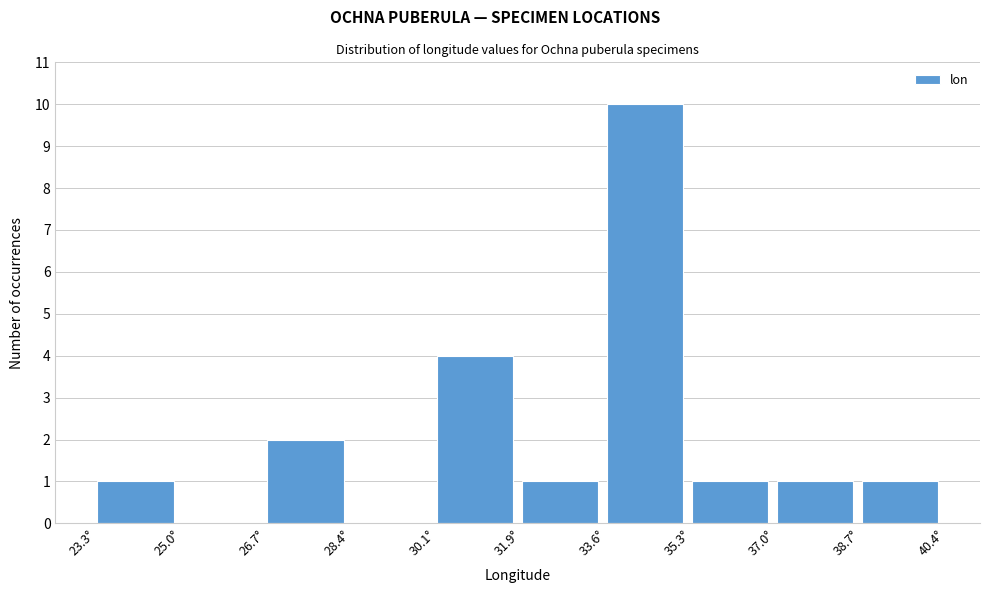

Reading left to right, transcribe this chart: for each bar, give the range it covers on the x-axis and its height. Neither the bar edges nor the heights are printed on the chart, so give them approximately, as read against the axes.

23.4 to 25.0: 1
25.0 to 26.8: 0
26.8 to 28.4: 2
28.4 to 30.2: 0
30.2 to 31.8: 4
31.8 to 33.6: 1
33.6 to 35.2: 10
35.2 to 37.0: 1
37.0 to 38.6: 1
38.6 to 40.4: 1